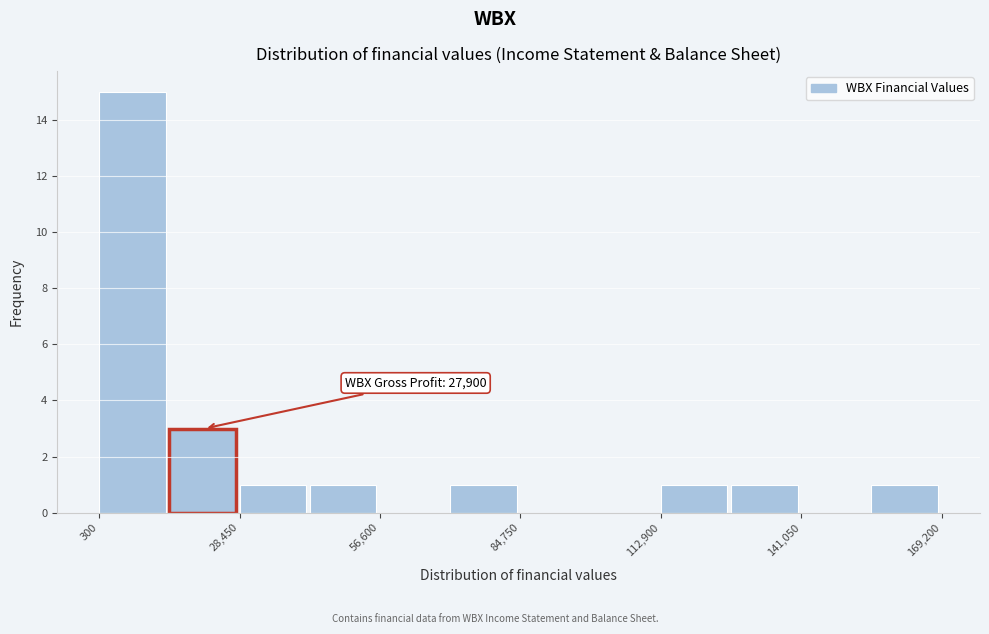

Around what value on the x-axis is the tallest bar? Give the approximate position of its centre, as read against the axis.

5000